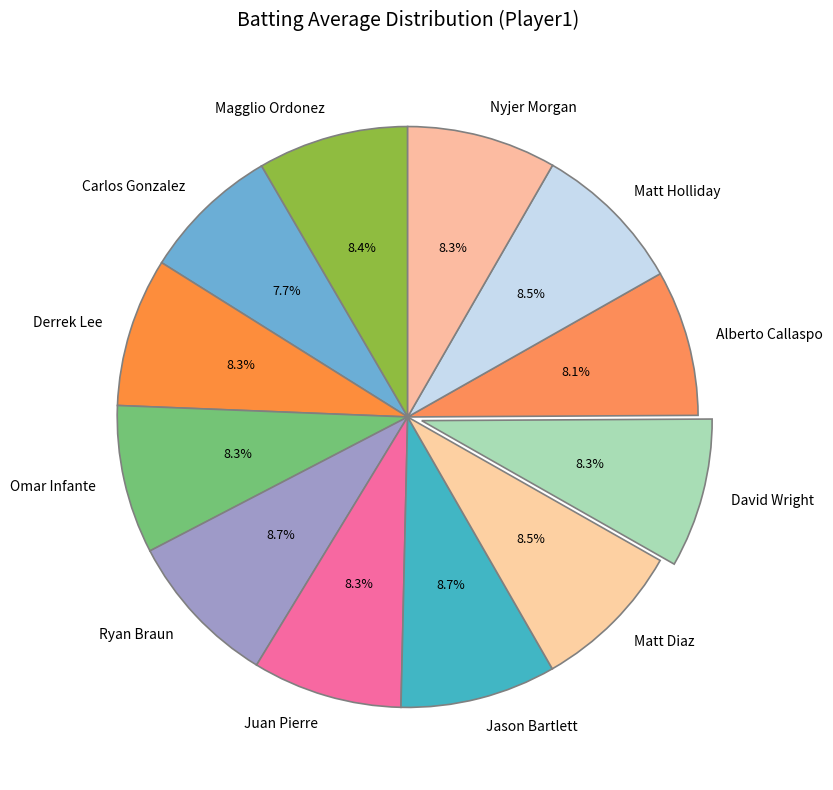

Is there a majority slice in this chart?

No